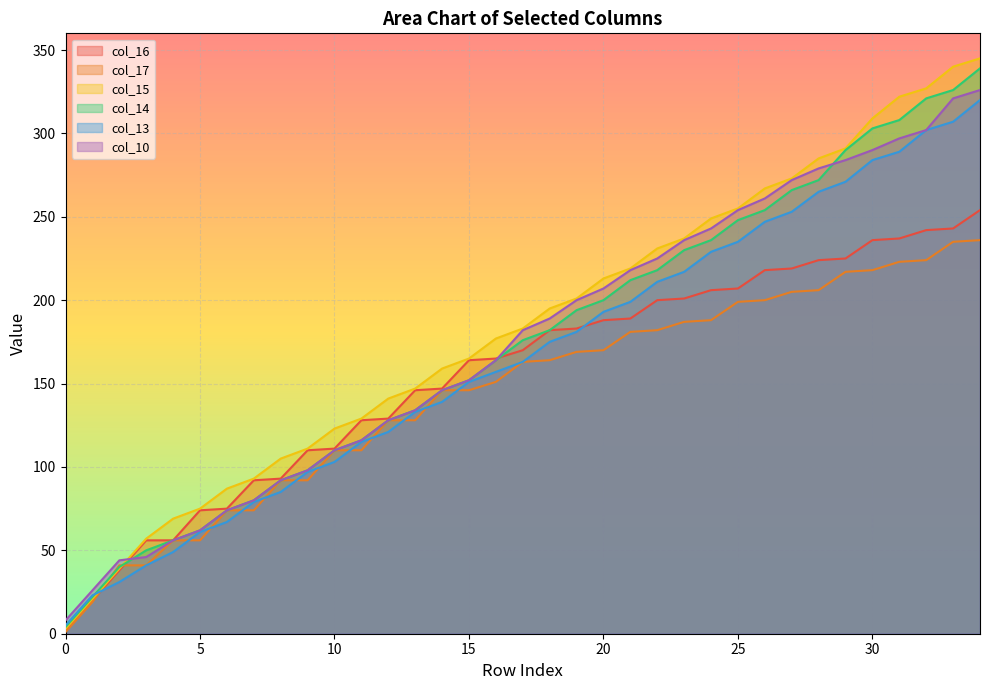

At which label is col_17 closest to 118?

10